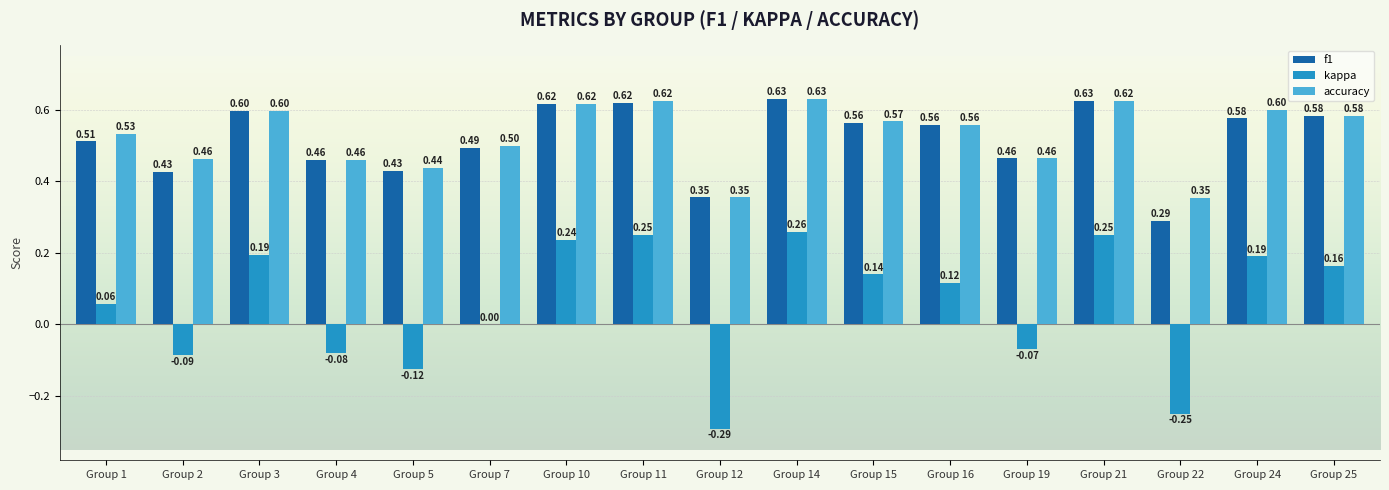

The value of kappa at Group 12 is -0.2. True or false?

False